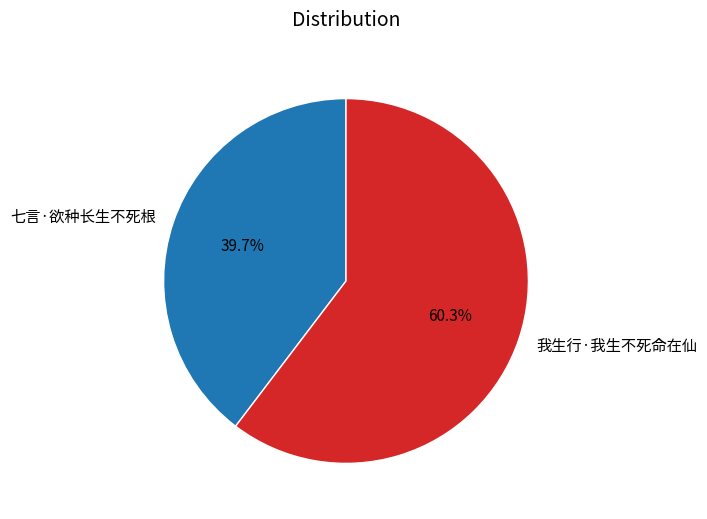

How many slices are in this pie chart?

2